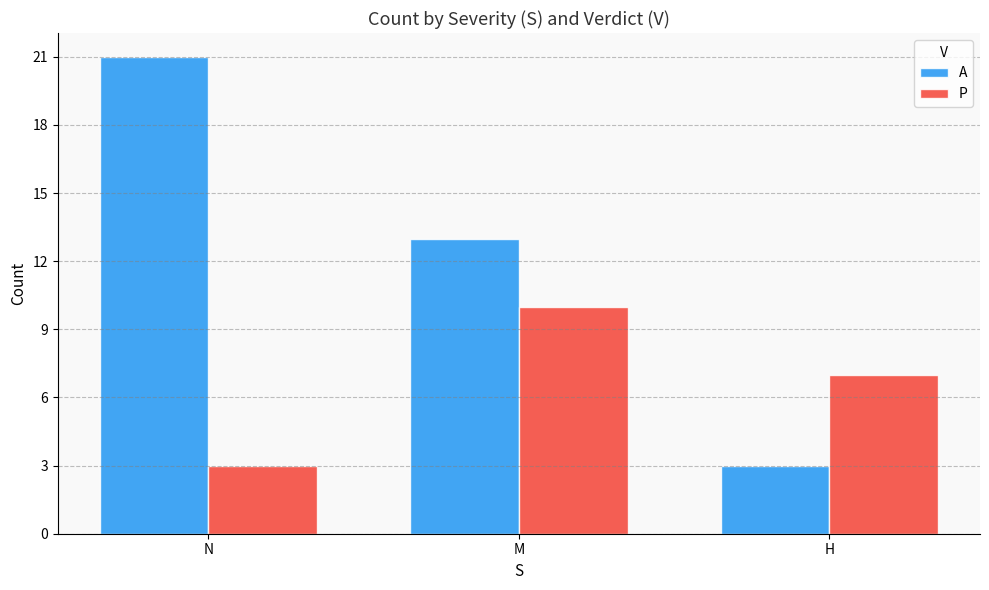

What is the label of the 2nd bar from the right?

M